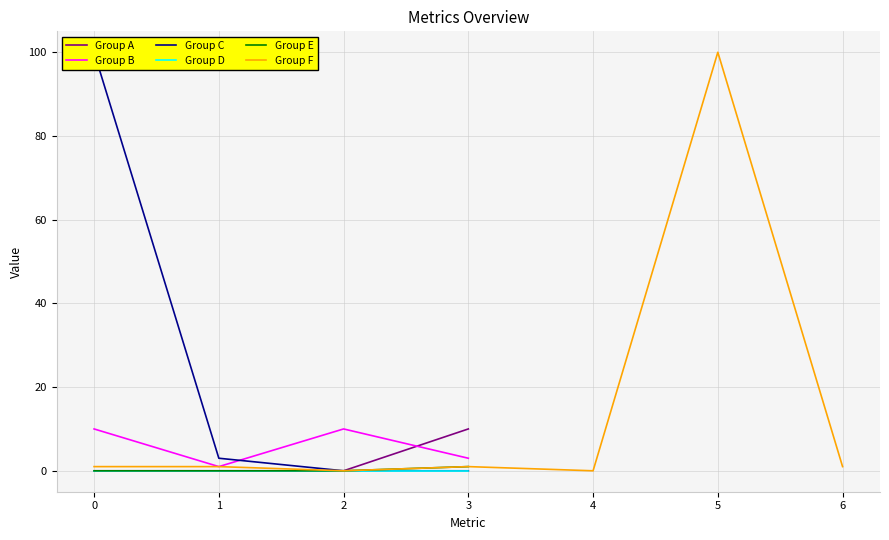

At which label is Group B closest to 5?

3